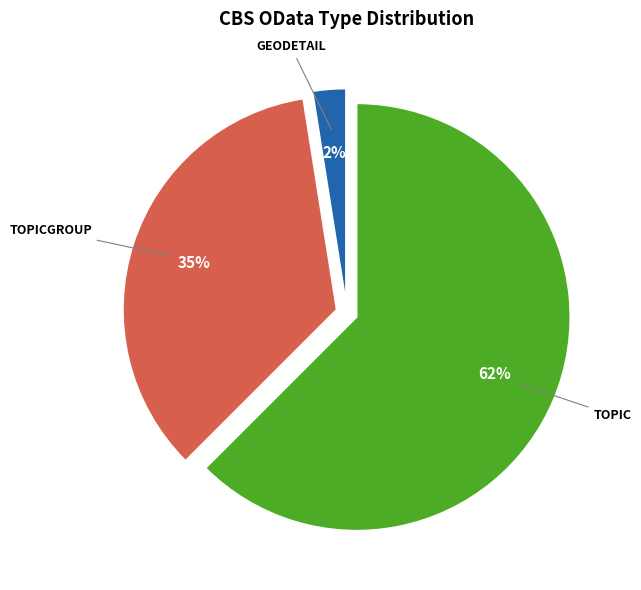

Is there any slice that represents more than half of the pie?

Yes